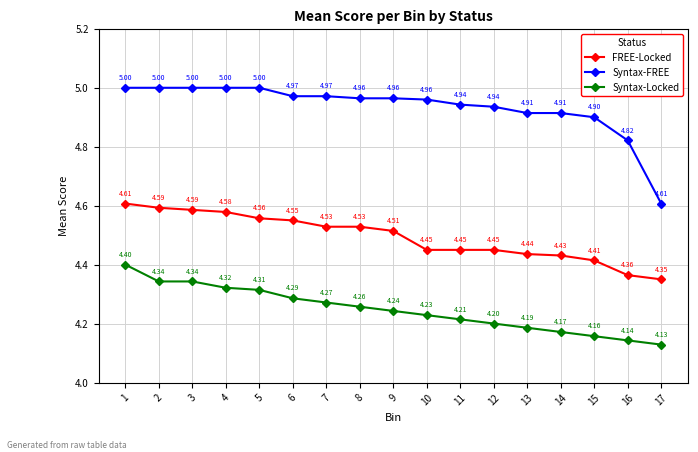

At 11, list the series in order from smallest to largest.

Syntax-Locked, FREE-Locked, Syntax-FREE